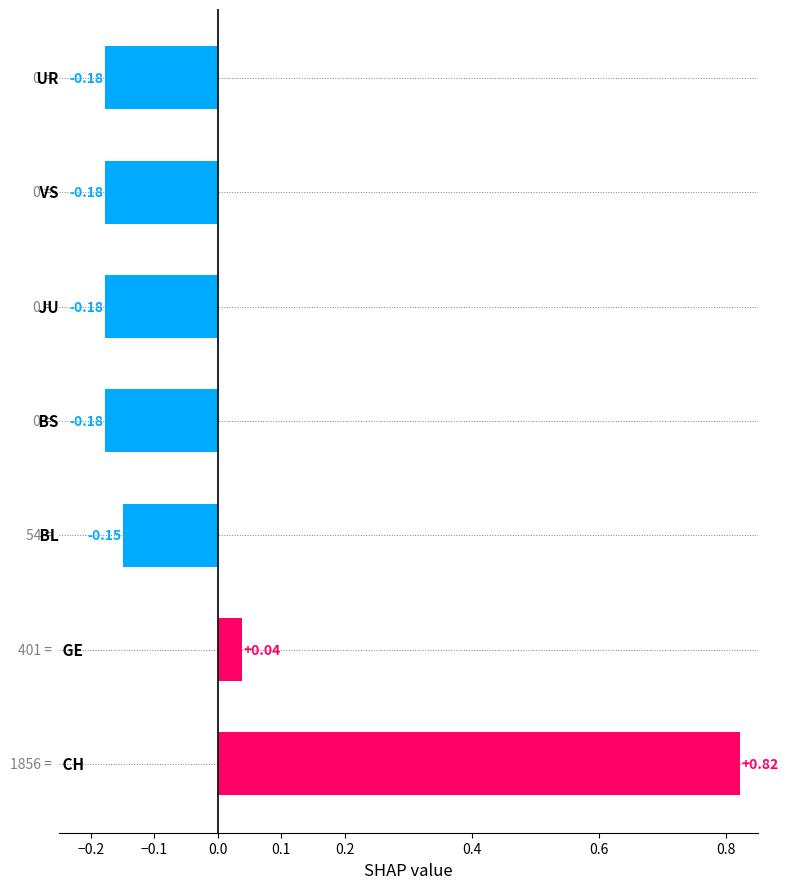

Does the chart contain any negative values?

Yes